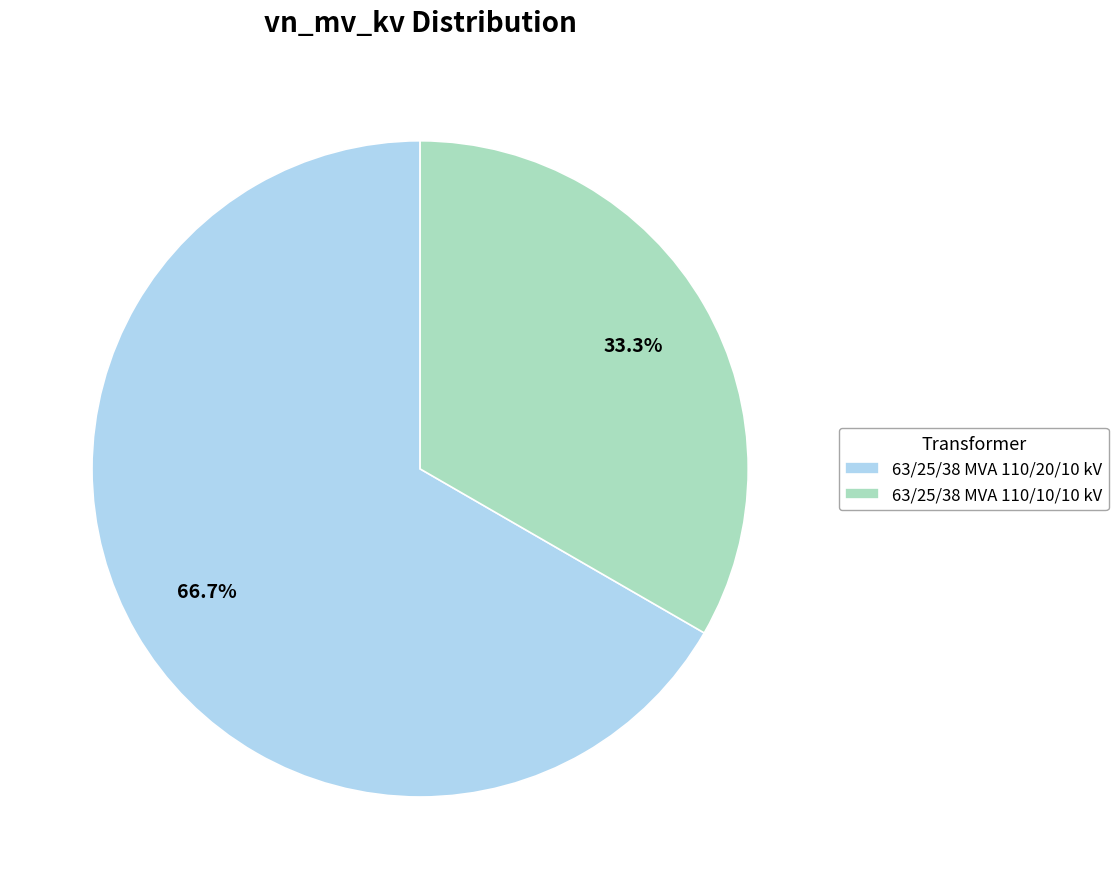

Combined, do 63/25/38 MVA 110/10/10 kV and 63/25/38 MVA 110/20/10 kV account for over 50%?

Yes